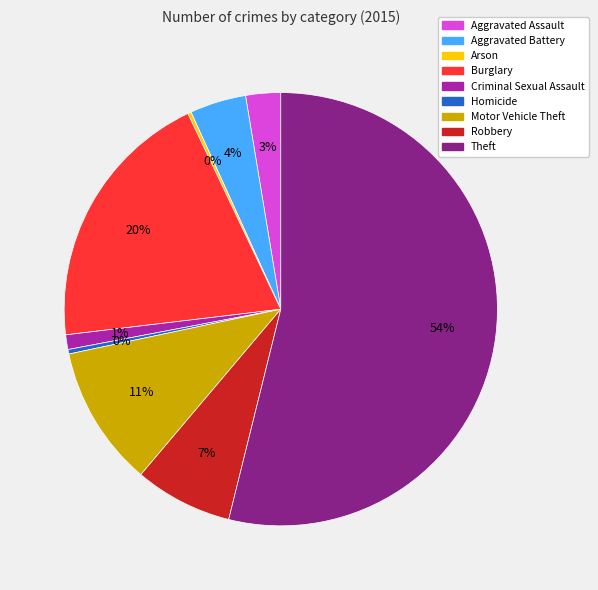

What is the largest slice in the pie chart?

Theft